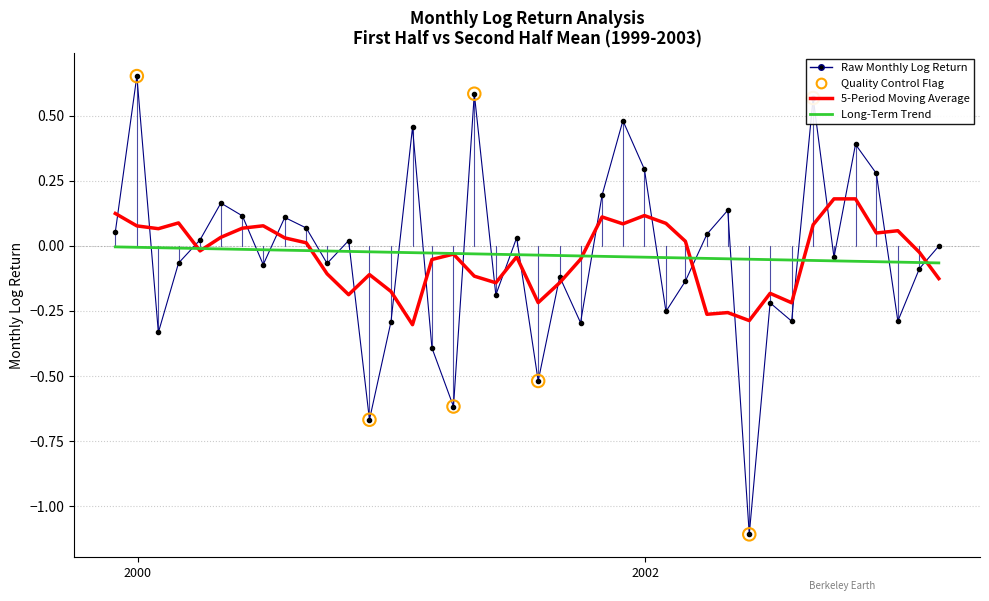

After their last crossing, which series has the higher values: Raw Monthly Log Return or 5-Period Moving Average?

Raw Monthly Log Return